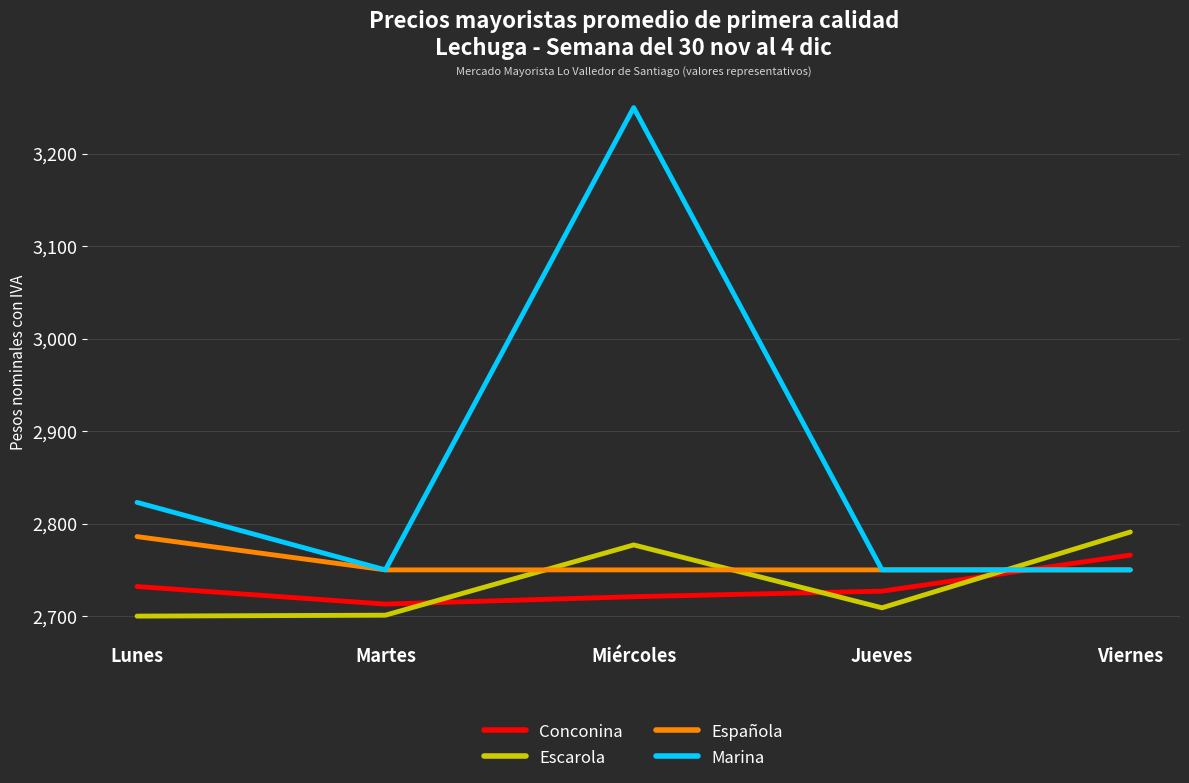

At Miércoles, list the series in order from smallest to largest.

Conconina, Española, Escarola, Marina